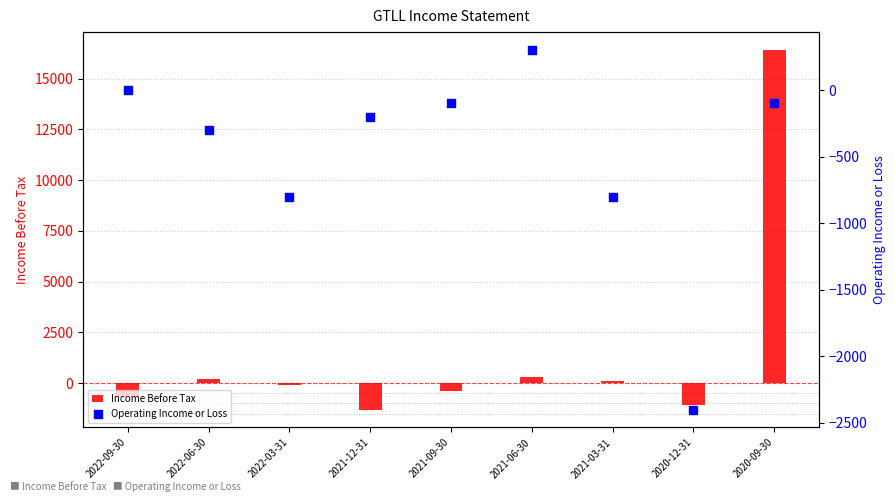

Which series contains the highest Y value?

Income Before Tax